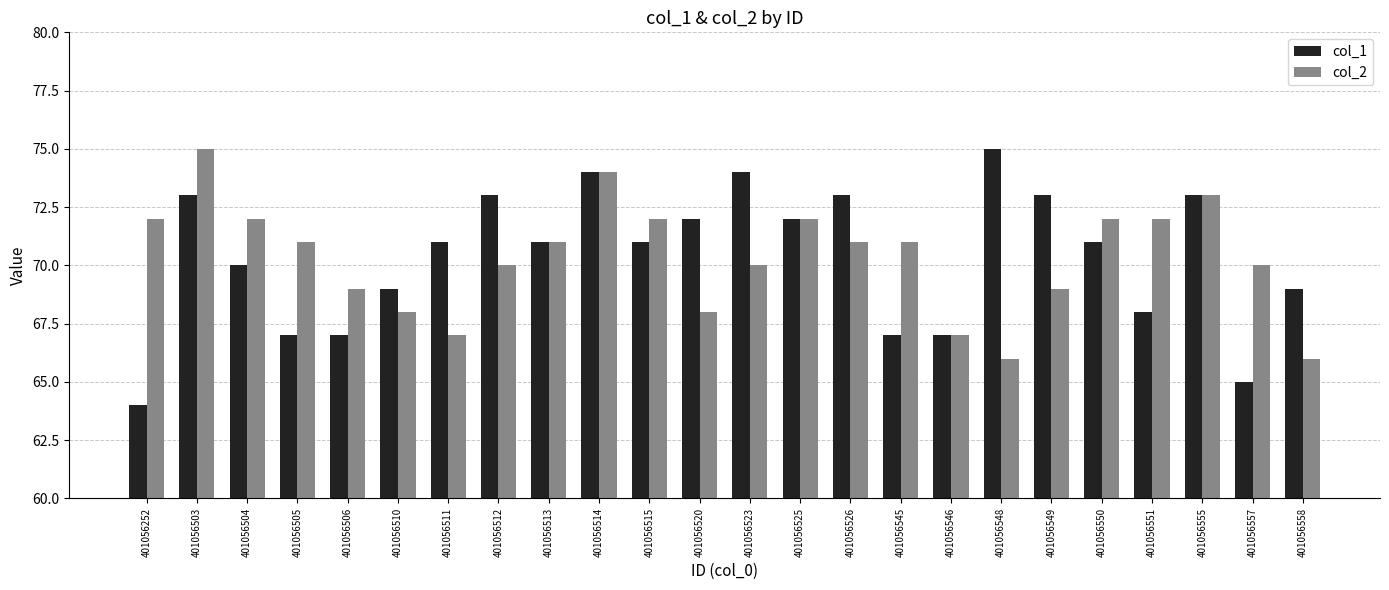

True or false: col_1 has a value of 71 at 401056550.

True